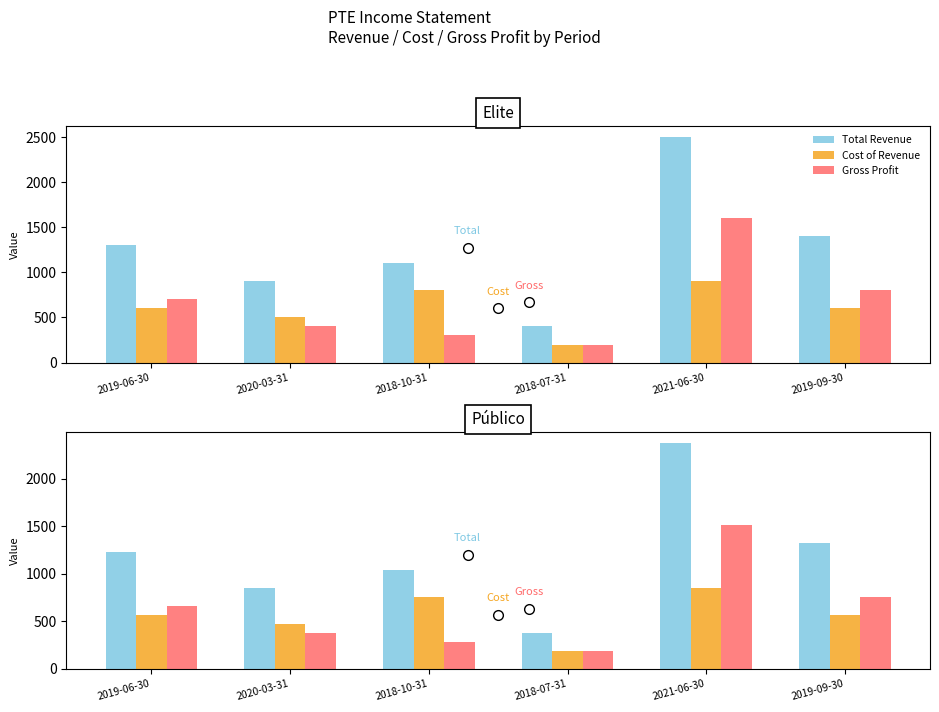

At which category is the sum across all series the highest?

2021-06-30